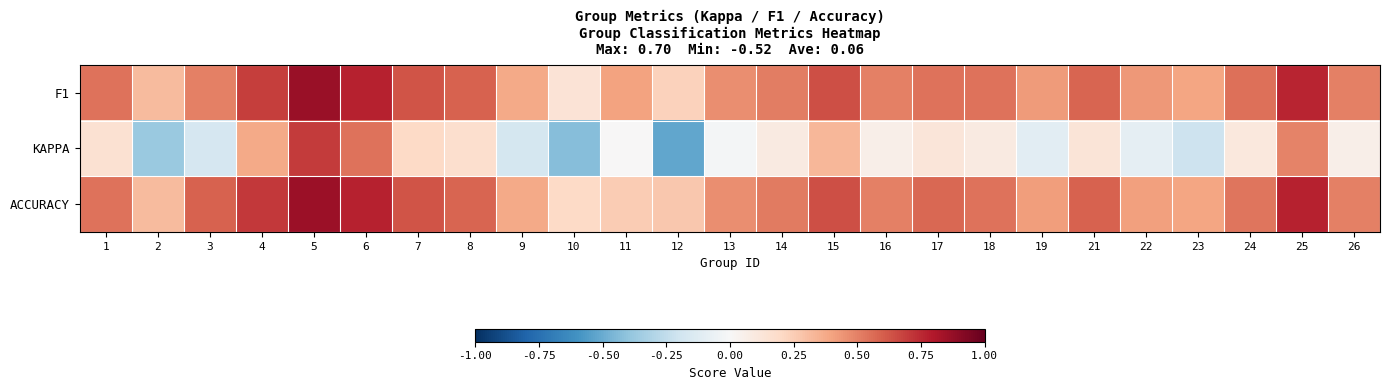

Reading left to right, what are all the values shown in this chart?

F1: 1=0.5	2=0.3	3=0.5	4=0.7	5=0.9	6=0.8	7=0.6	8=0.6	9=0.4	10=0.1	11=0.4	12=0.2	13=0.5	14=0.5	15=0.6	16=0.5	17=0.5	18=0.5	19=0.4	21=0.6	22=0.4	23=0.4	24=0.5	25=0.8	26=0.5
KAPPA: 1=0.2	2=-0.4	3=-0.2	4=0.4	5=0.7	6=0.5	7=0.2	8=0.2	9=-0.2	10=-0.4	11=0.0	12=-0.5	13=-0.0	14=0.1	15=0.3	16=0.1	17=0.1	18=0.1	19=-0.1	21=0.1	22=-0.1	23=-0.2	24=0.1	25=0.5	26=0.1
ACCURACY: 1=0.5	2=0.3	3=0.6	4=0.7	5=0.9	6=0.8	7=0.6	8=0.6	9=0.4	10=0.2	11=0.2	12=0.3	13=0.5	14=0.5	15=0.6	16=0.5	17=0.6	18=0.5	19=0.4	21=0.6	22=0.4	23=0.4	24=0.5	25=0.8	26=0.5